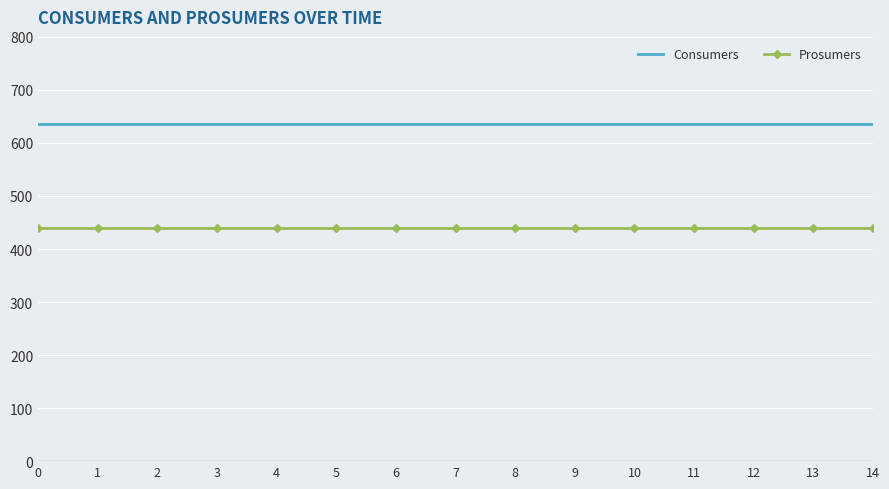

What are all the series names shown in the legend?

Consumers, Prosumers